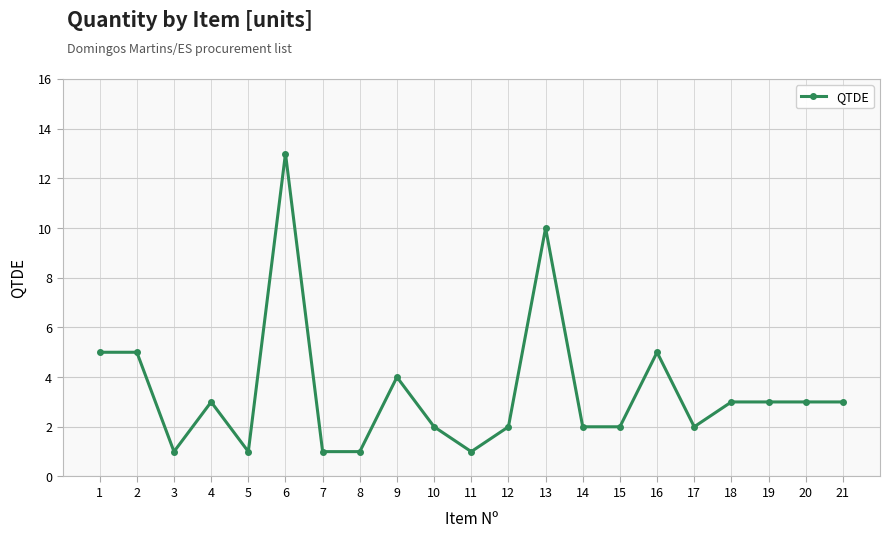

Is it true that the value at 12 is 1?

False